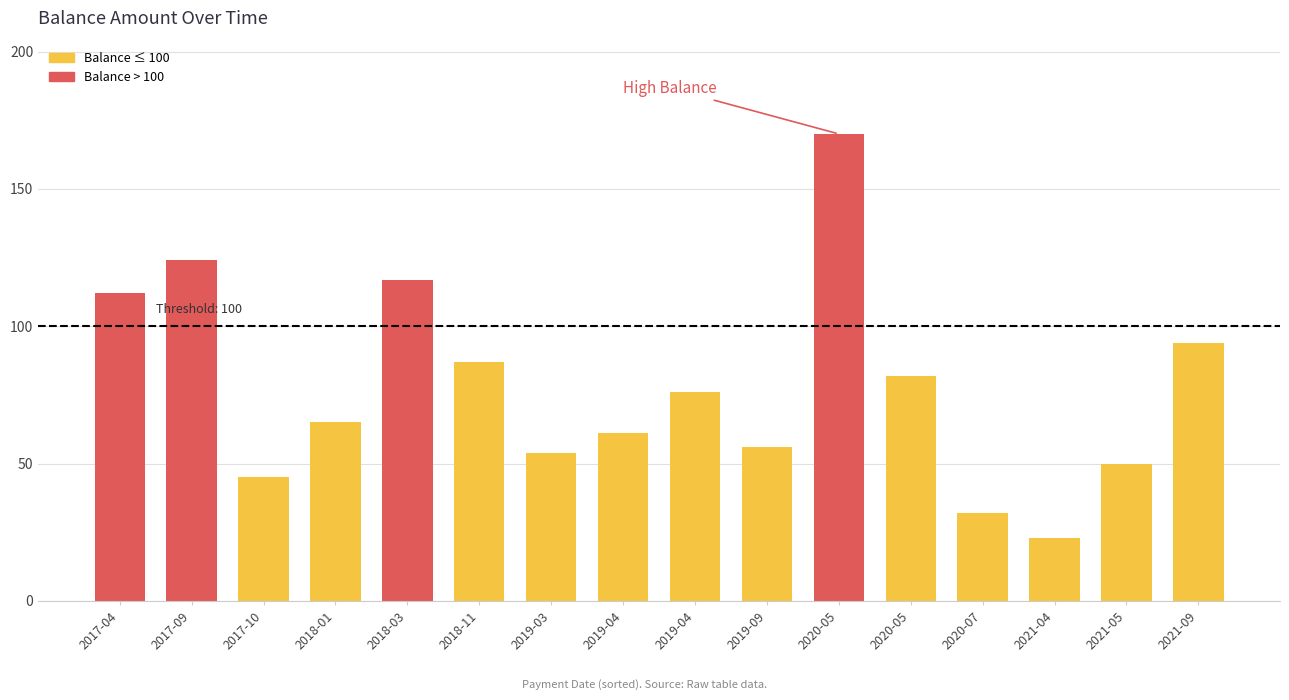

What is the maximum value shown in the chart?

170